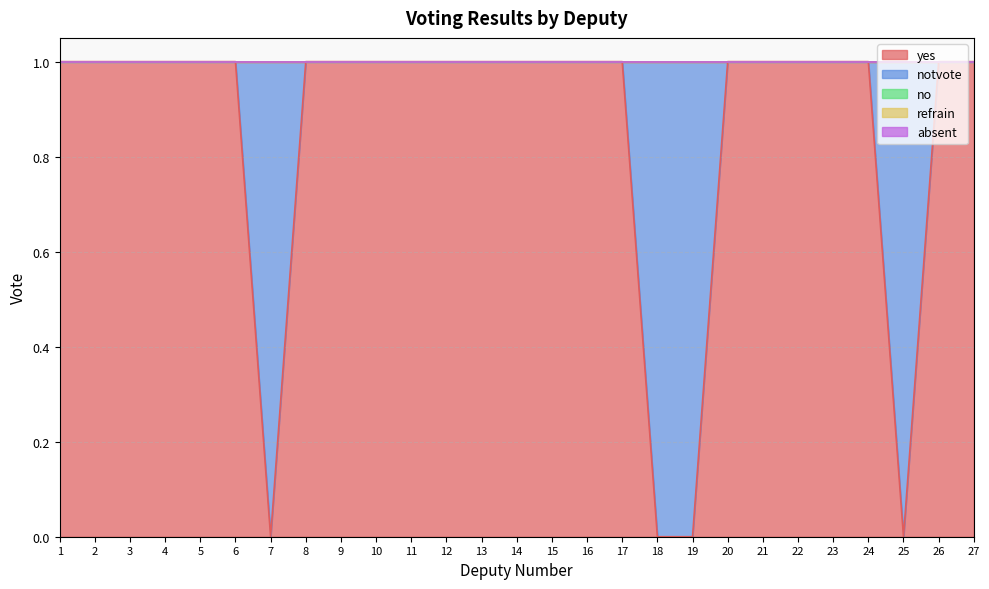

At which category is the sum across all series the highest?

1